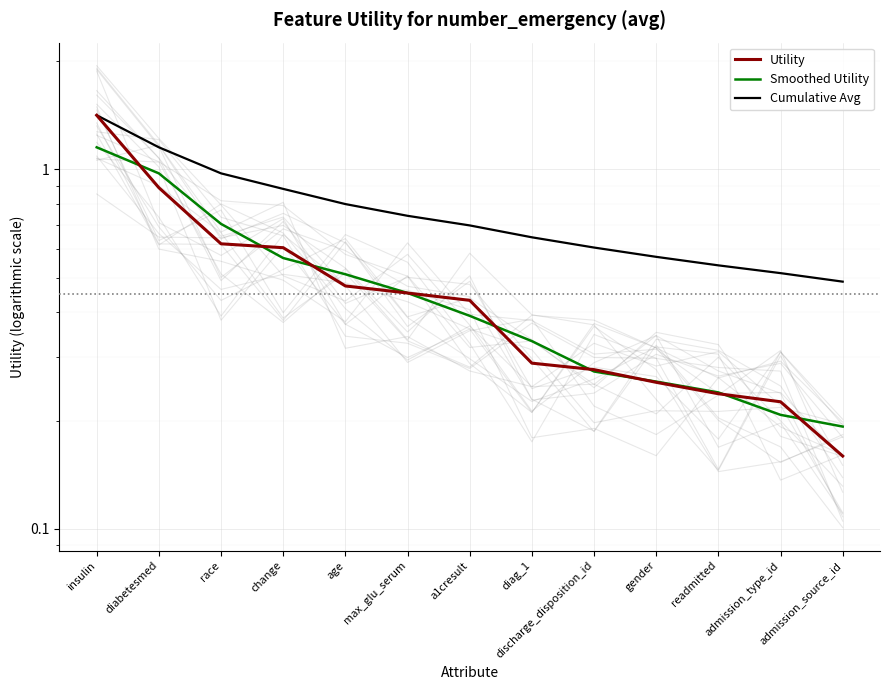

At which category does the chart reach its minimum across all series?

admission_source_id